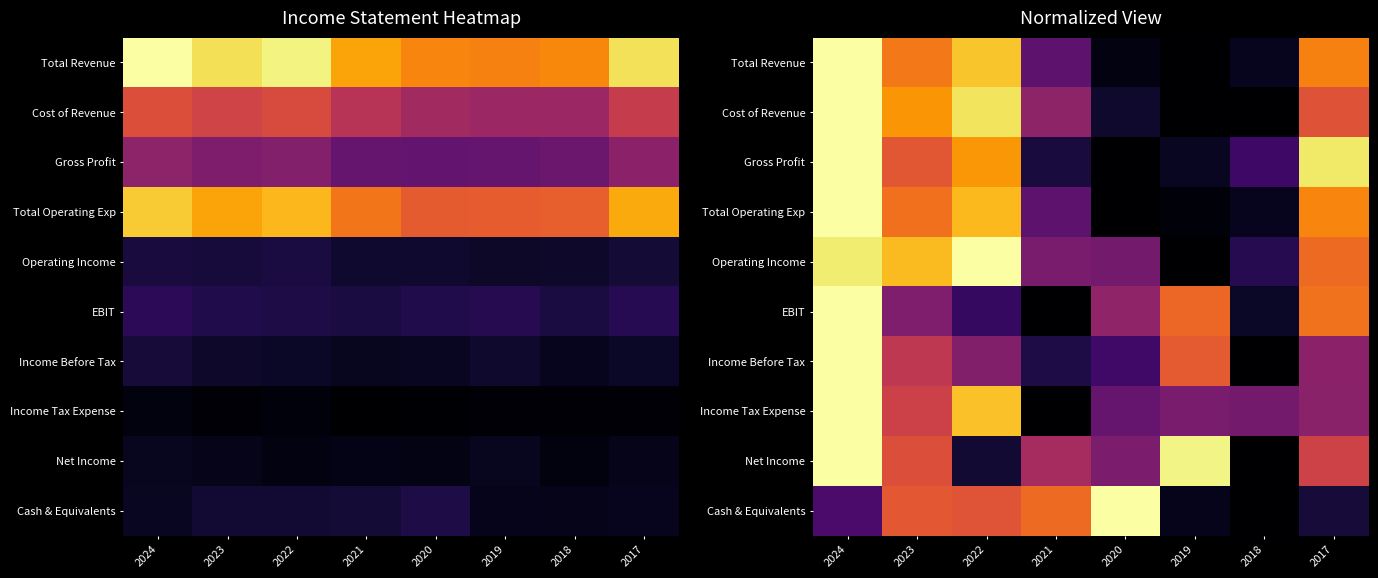

What is the sum of all Gross Profit values?

3.7